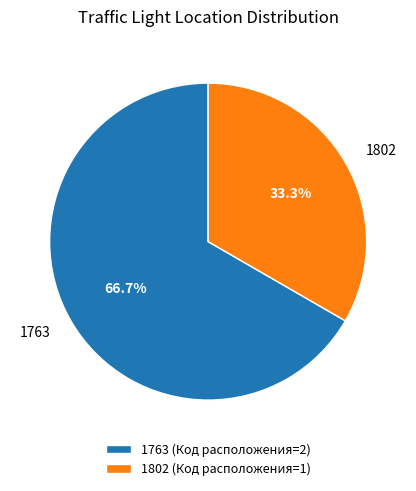

How many slices are in this pie chart?

2